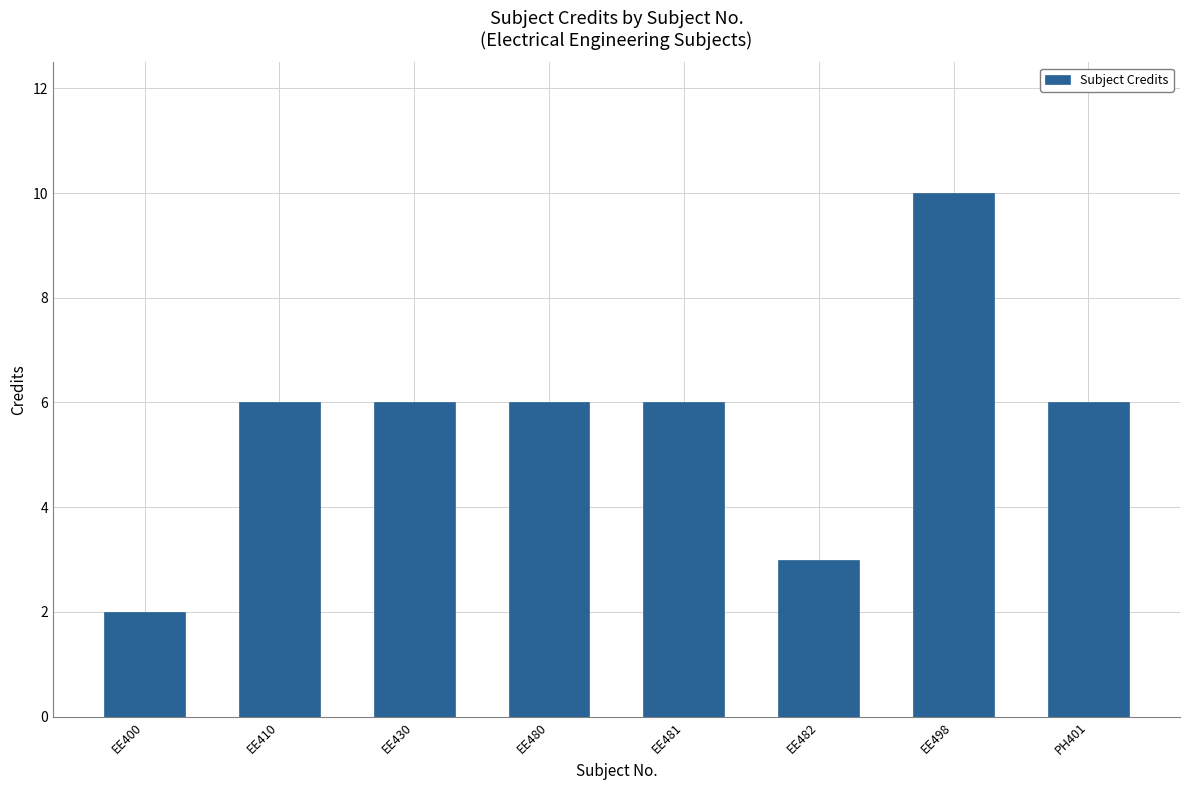

What is the difference between the maximum and minimum values?

8